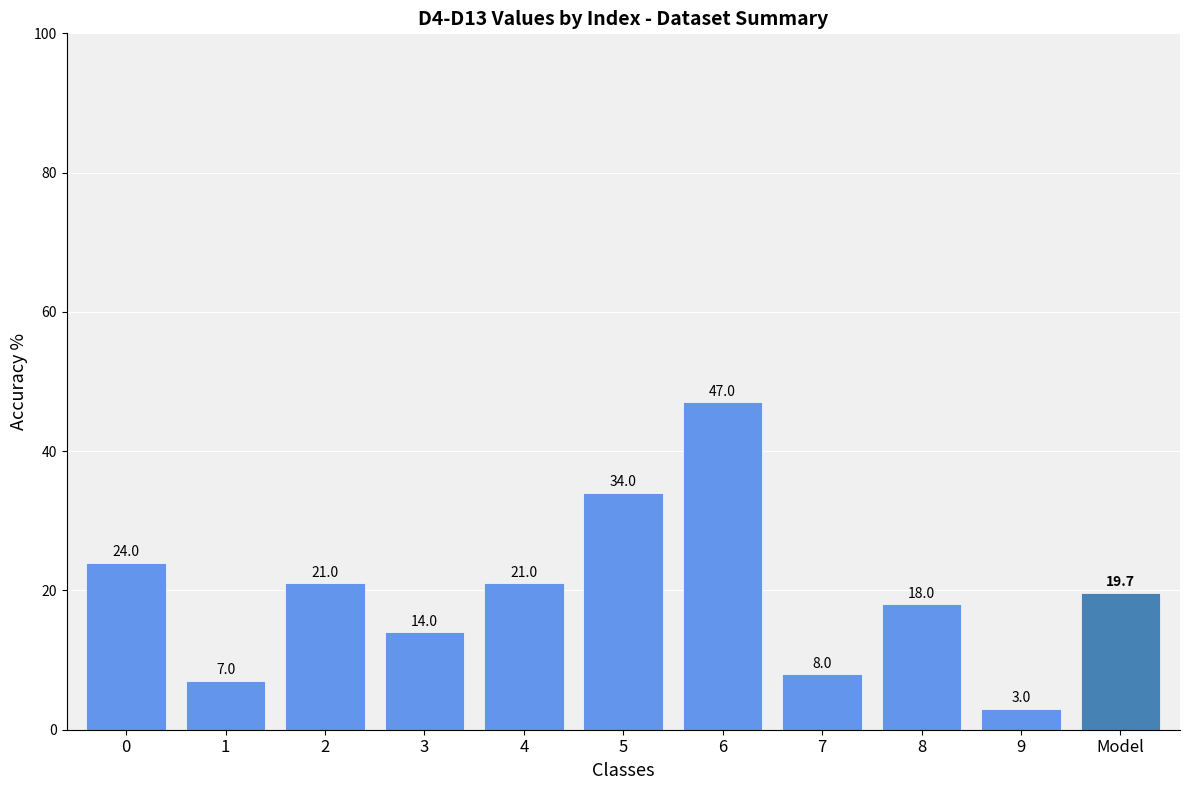

What is the average value?

20